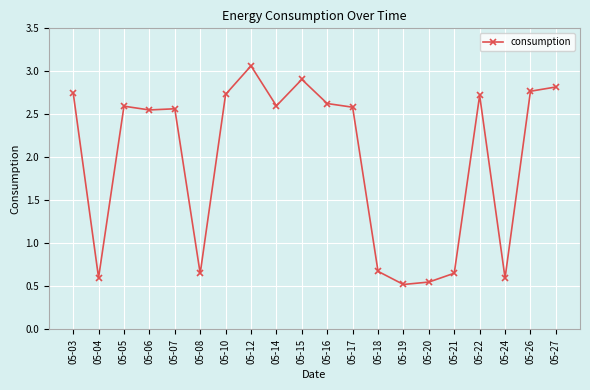

The chart shows a value of 2.7 at 05-10. True or false?

True